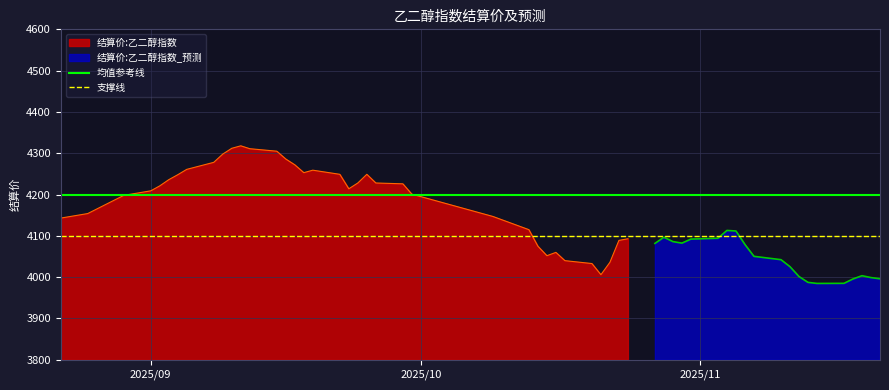

What is the maximum value for 结算价:乙二醇指数?

4318